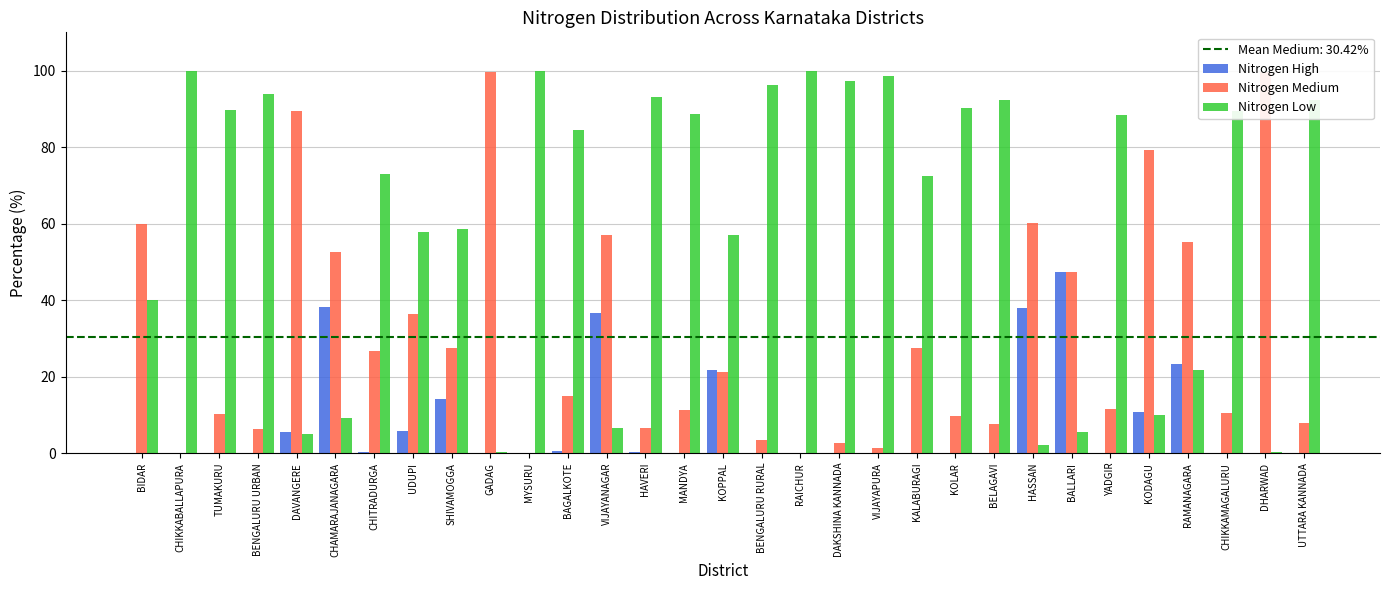

Between CHAMARAJANAGARA and SHIVAMOGGA, which series saw the biggest shift?

Nitrogen Low